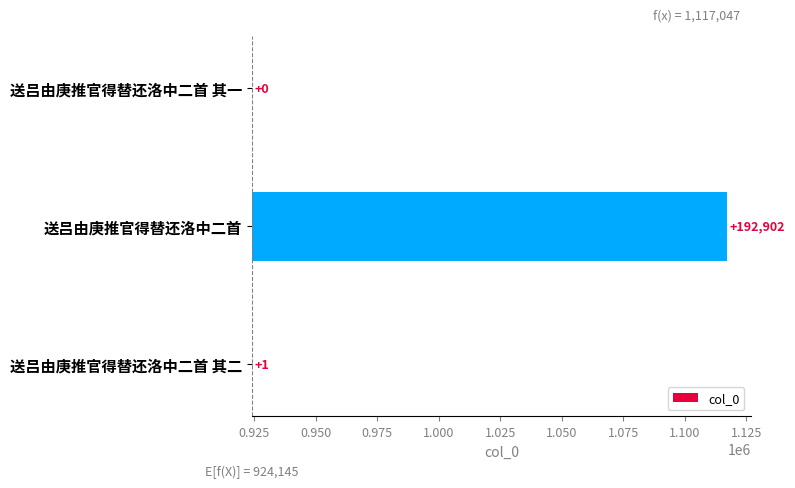

What is the difference between the maximum and minimum values?

192902